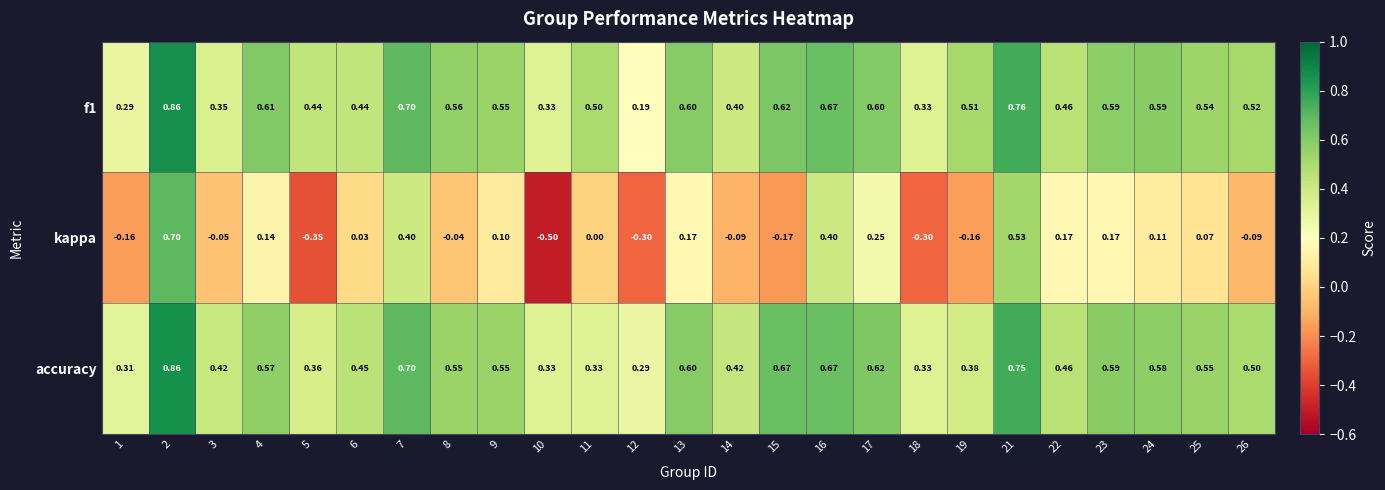

Which series has the widest spread of values?

kappa